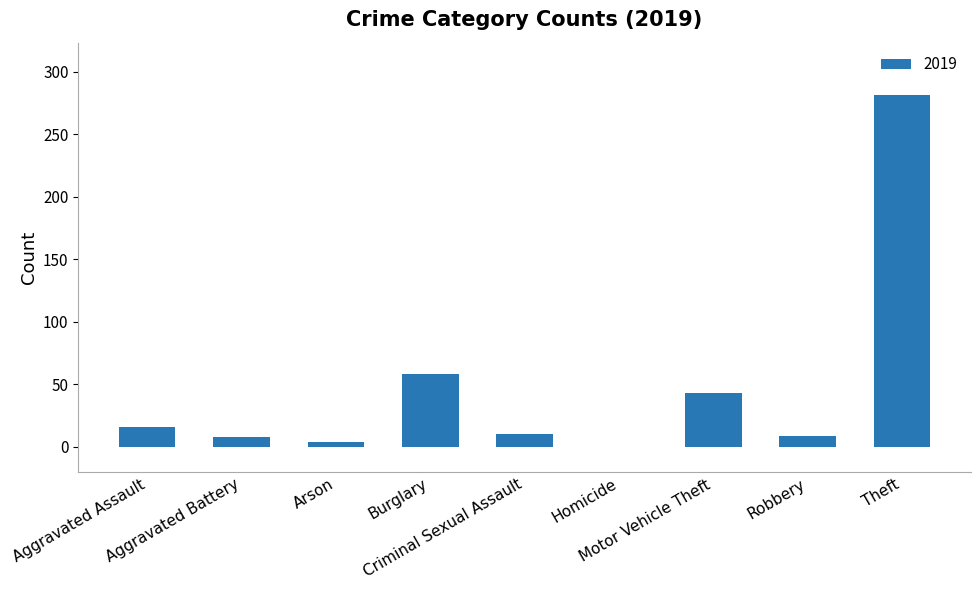

What is the sum of all values?

429